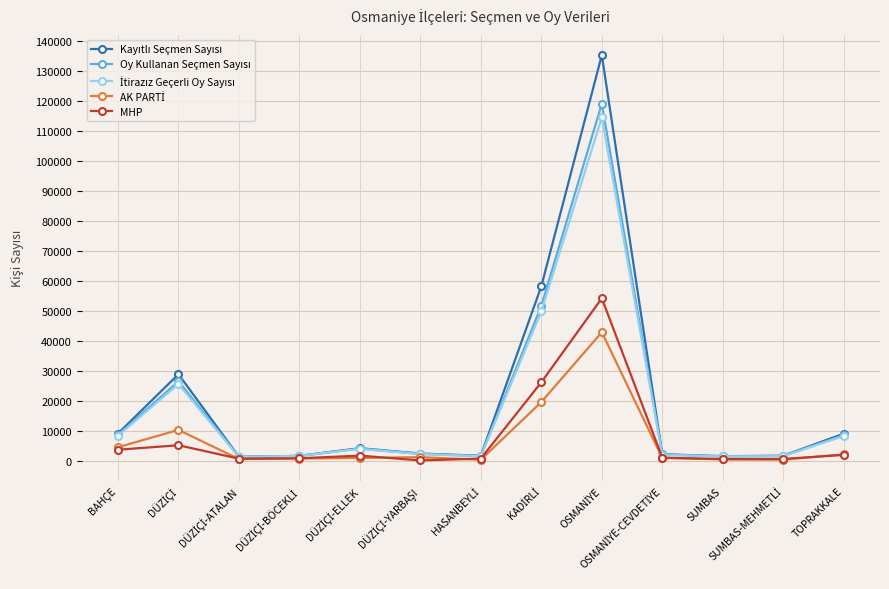

What is the greatest value displayed?

135169